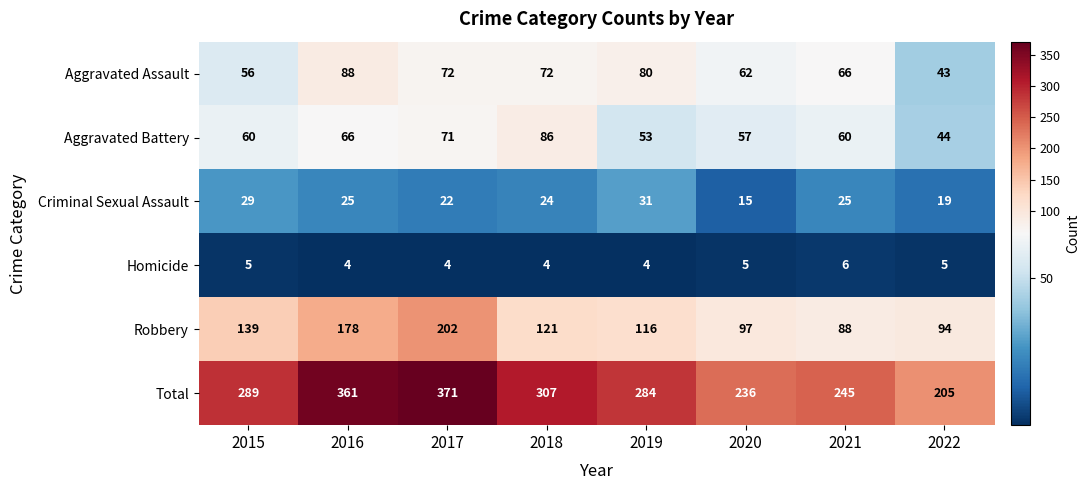

Which label corresponds to the largest value in the chart?

2017